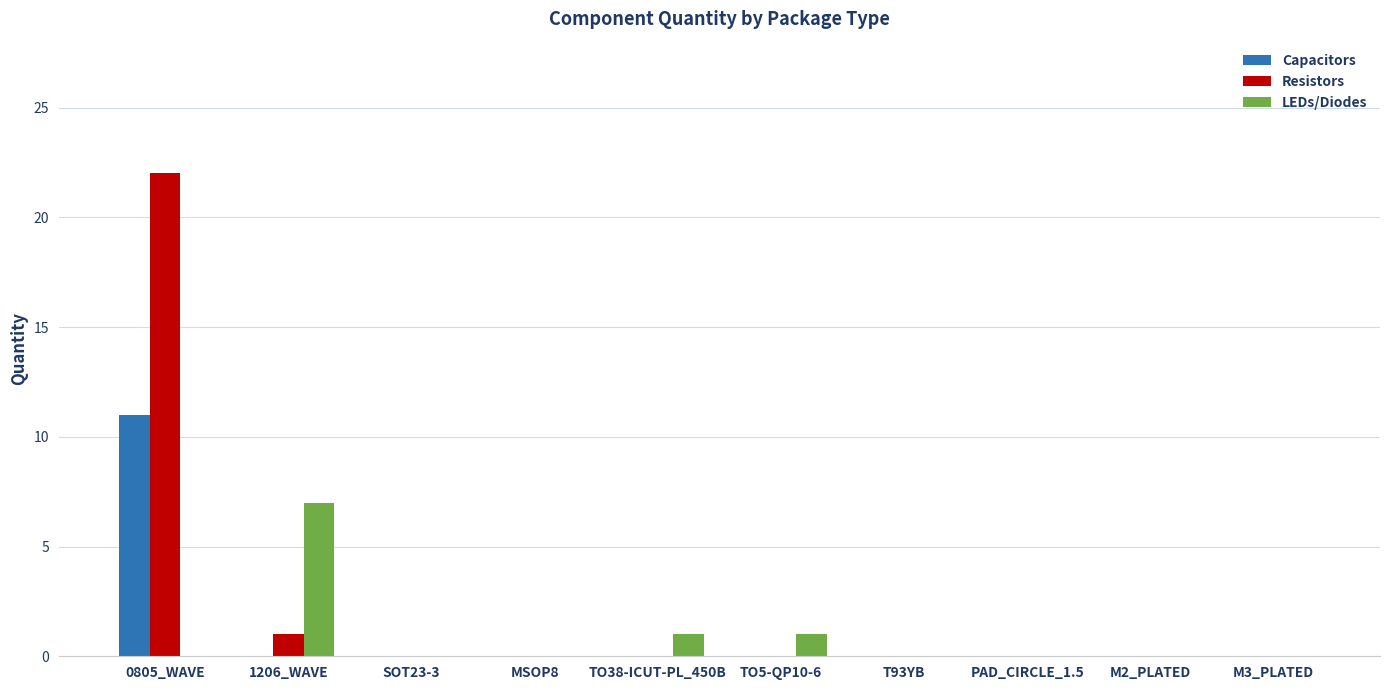

The value of Capacitors at M2_PLATED is 7. True or false?

False